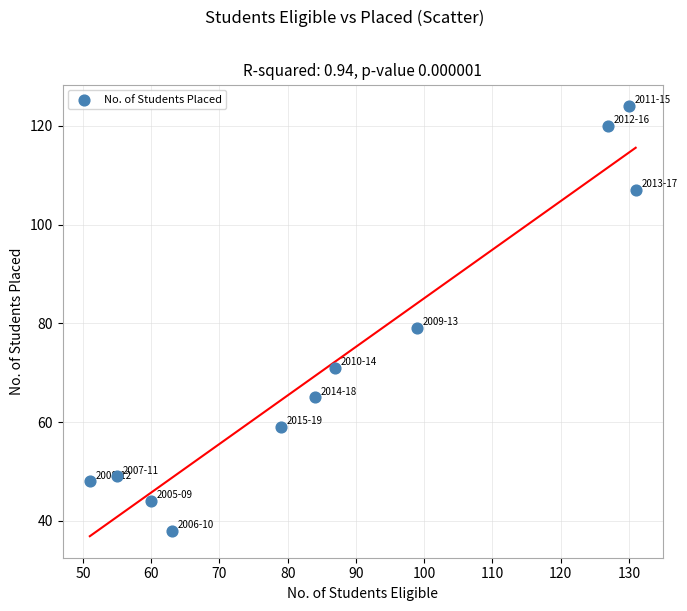

What Y value in the scatter plot is closest to 81?

79